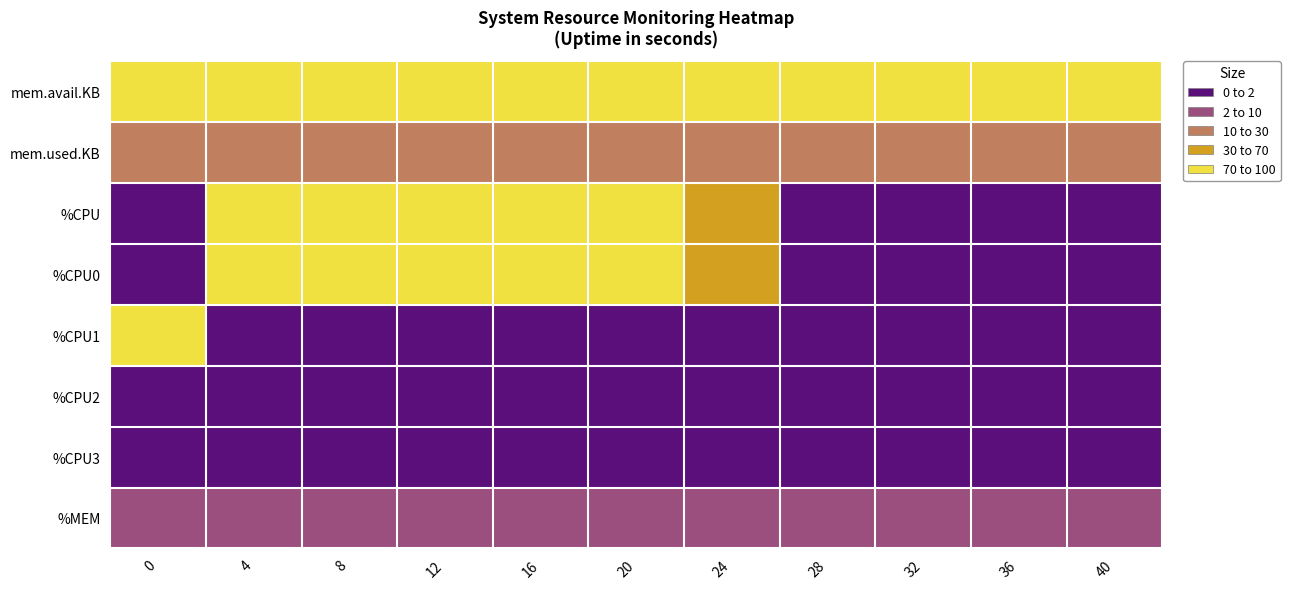

At which category does the chart reach its peak across all series?

8